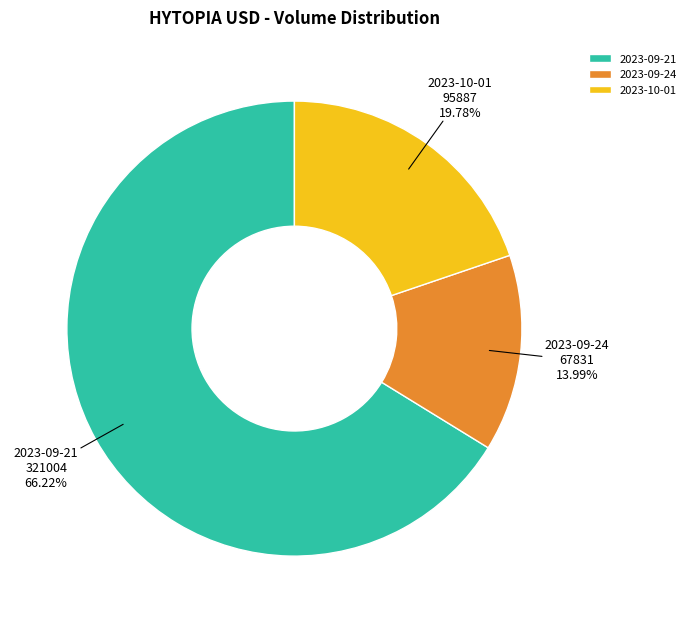

To the nearest percent, what is the average slice percentage?

33%